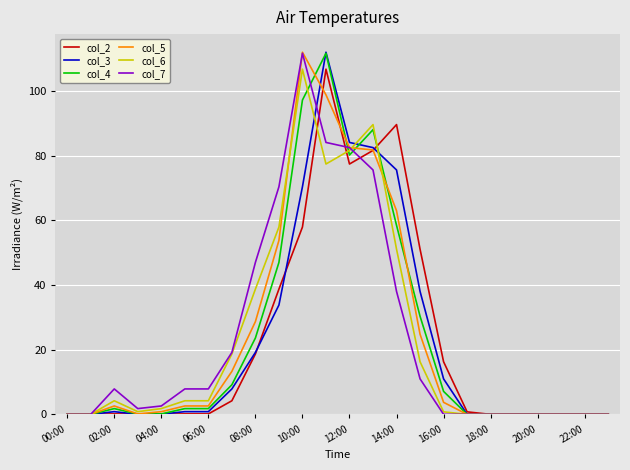

What is the highest value of the col_7 series?

111.6